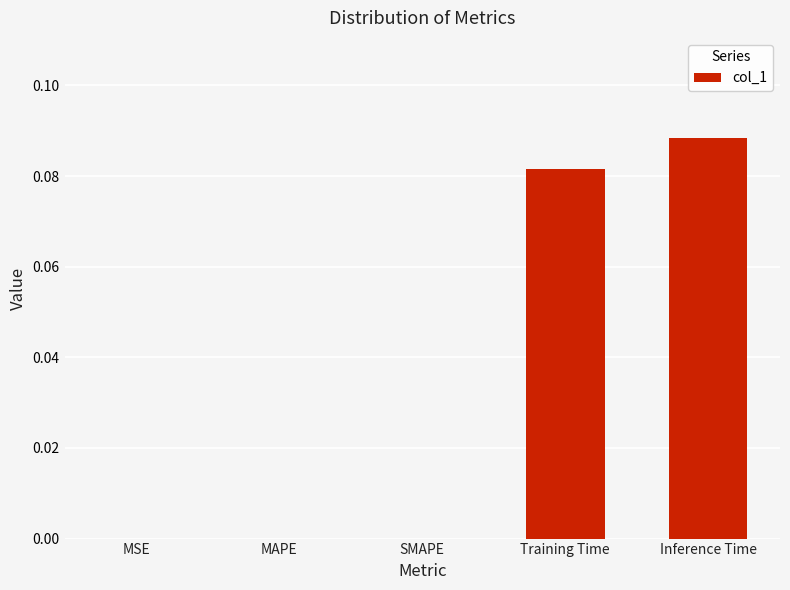

Between Training Time and MAPE, which is larger?

Training Time